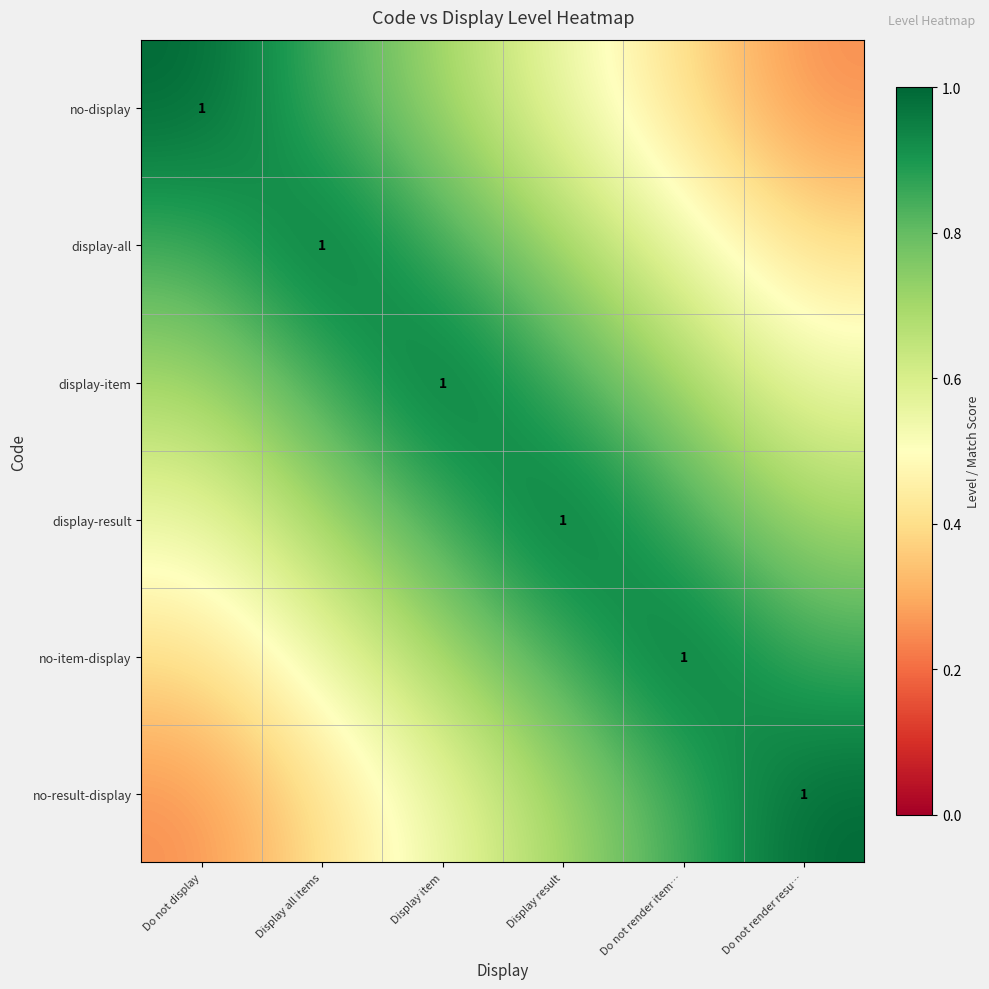

What is the approximate value of display-all at Display all items?

1.0